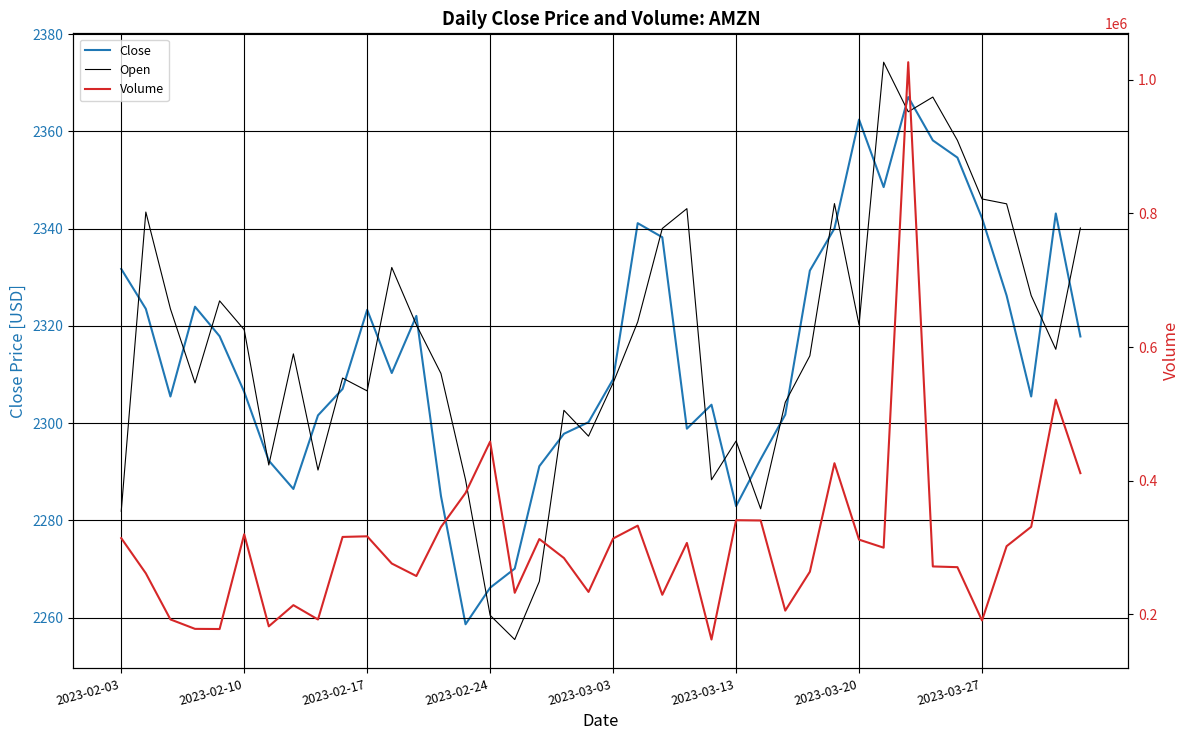

What is the sum of all Volume values?

12275122.0